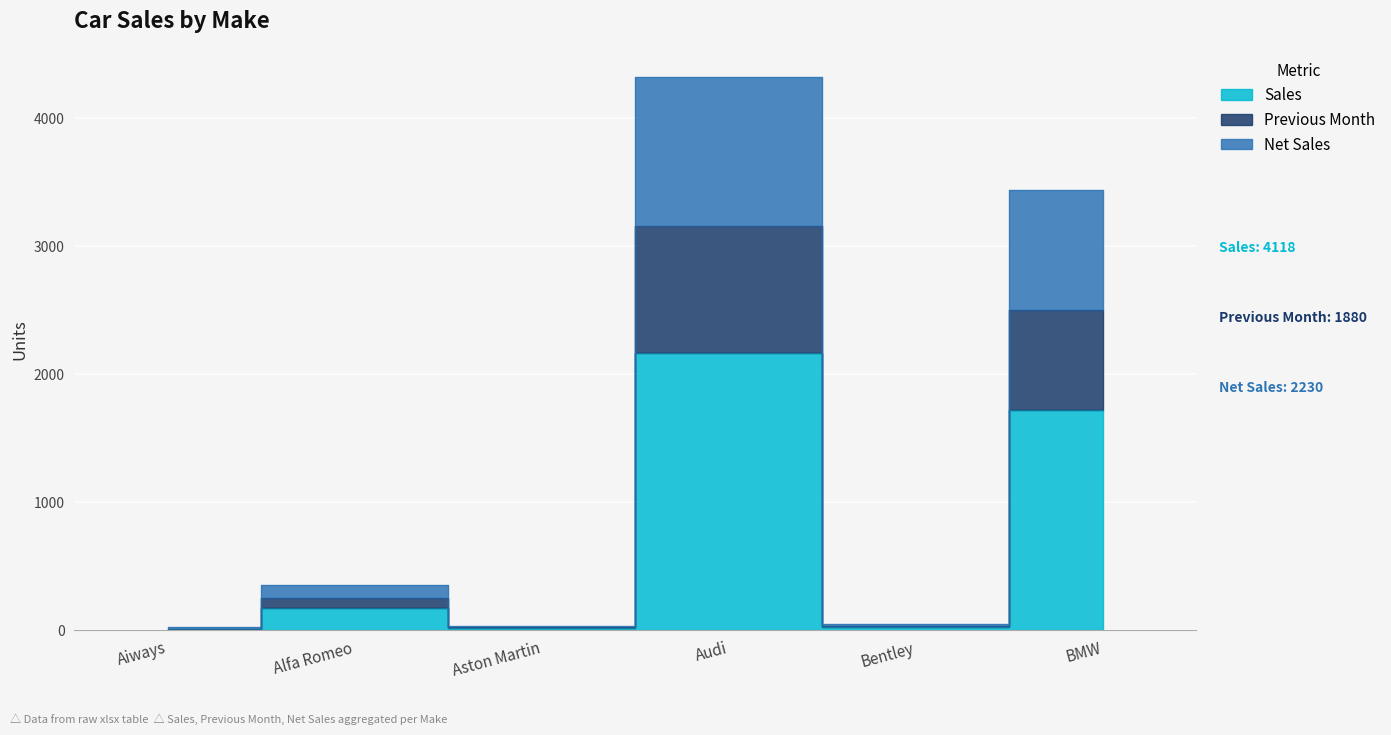

What are all the series names shown in the legend?

Sales, Previous Month, Net Sales